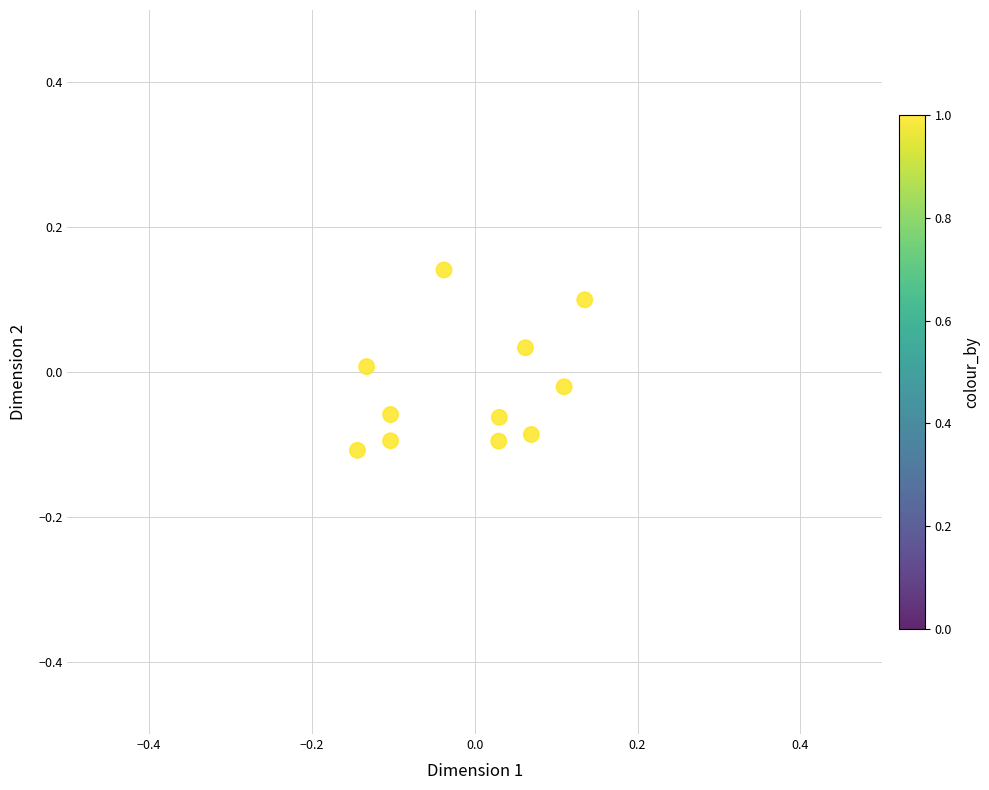

What is the range of X values (max minus min)?

0.3